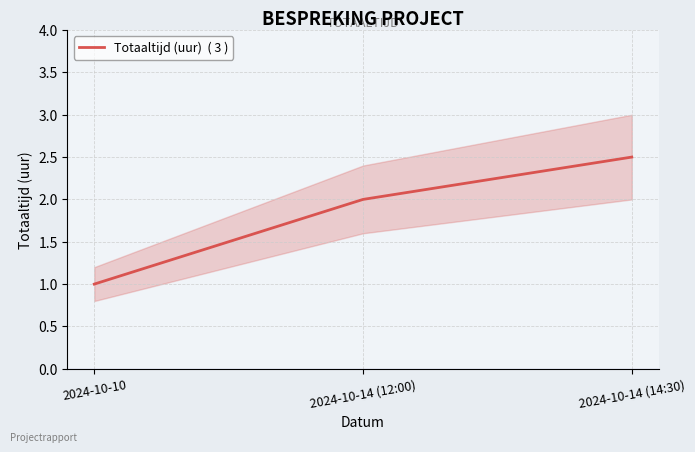

How many data points are above 2?

1